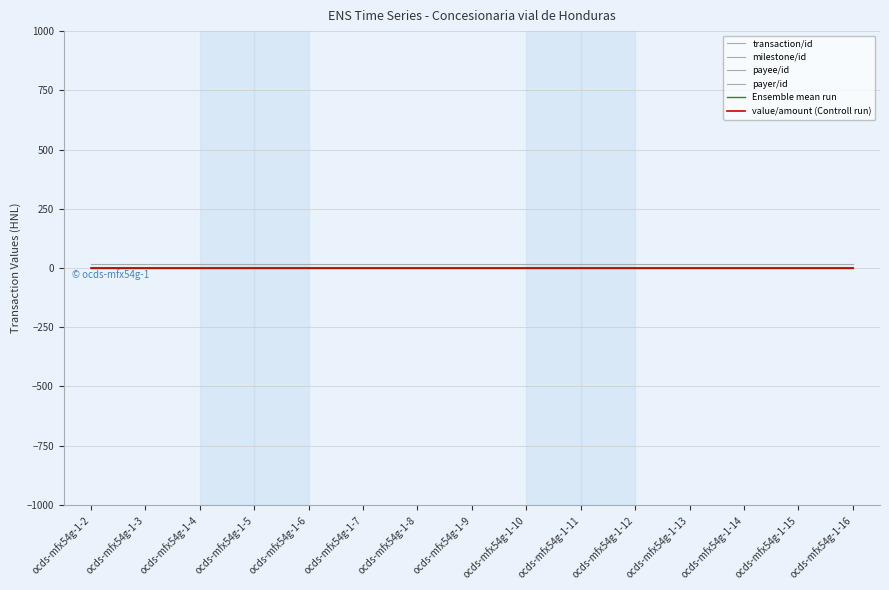

True or false: transaction/id has more than 2 interior local peaks.

False